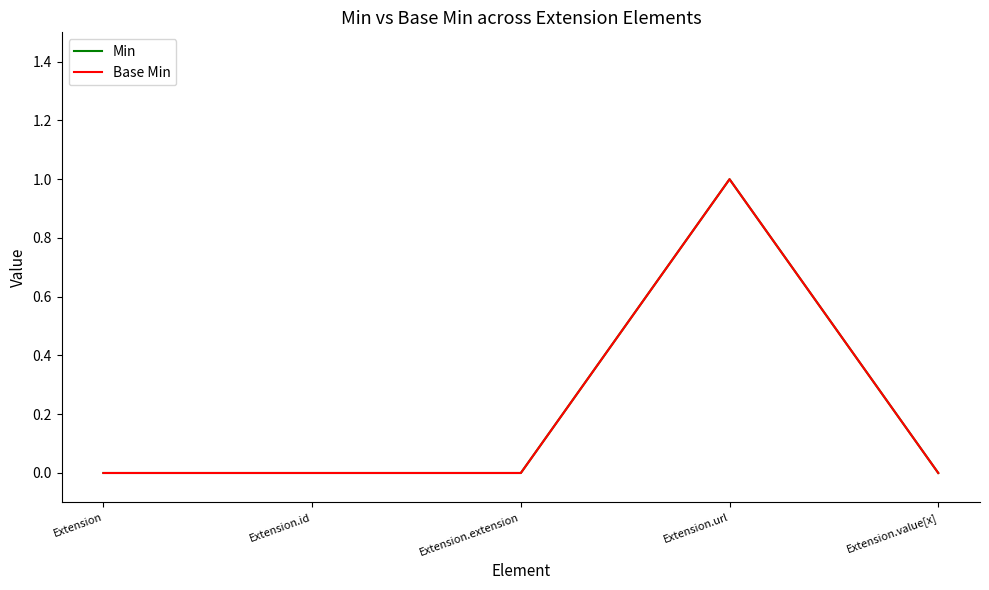

What is the label of the 5th point from the right?

Extension